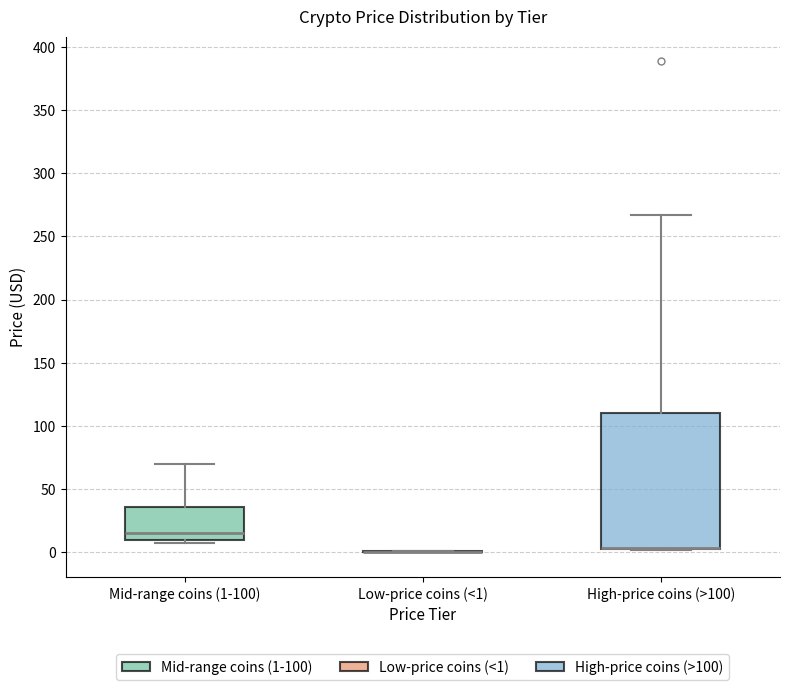

Comparing the boxes themselves (not the whiskers), which one is the tallest?

High-price coins (>100)